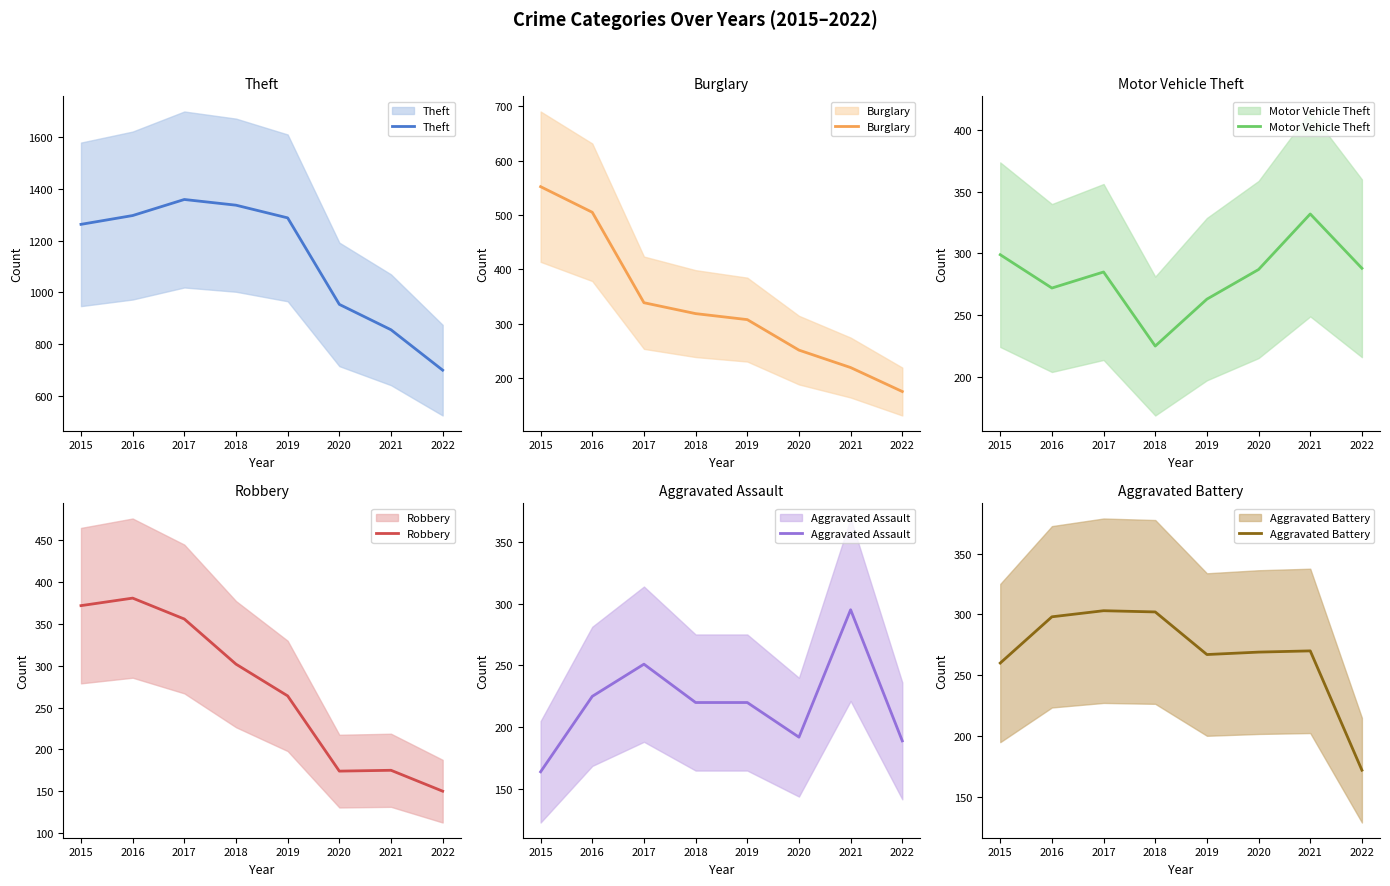

The value of Theft at 2022 is 1178. True or false?

False